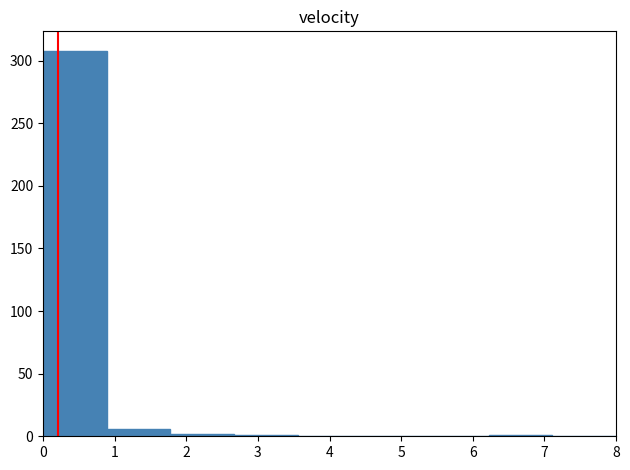

Reading left to right, list every bar in this chart as the range it spans on the x-axis followed by its height. Neither the bar edges nor the heights are printed on the chart, so give them approximately, as read against the axes.

0.0 to 0.9: 310
0.9 to 1.8: 5
1.8 to 2.7: under 5
2.7 to 3.6: under 5
3.6 to 4.4: 0
4.4 to 5.3: 0
5.3 to 6.2: 0
6.2 to 7.1: under 5
7.1 to 8.0: 0